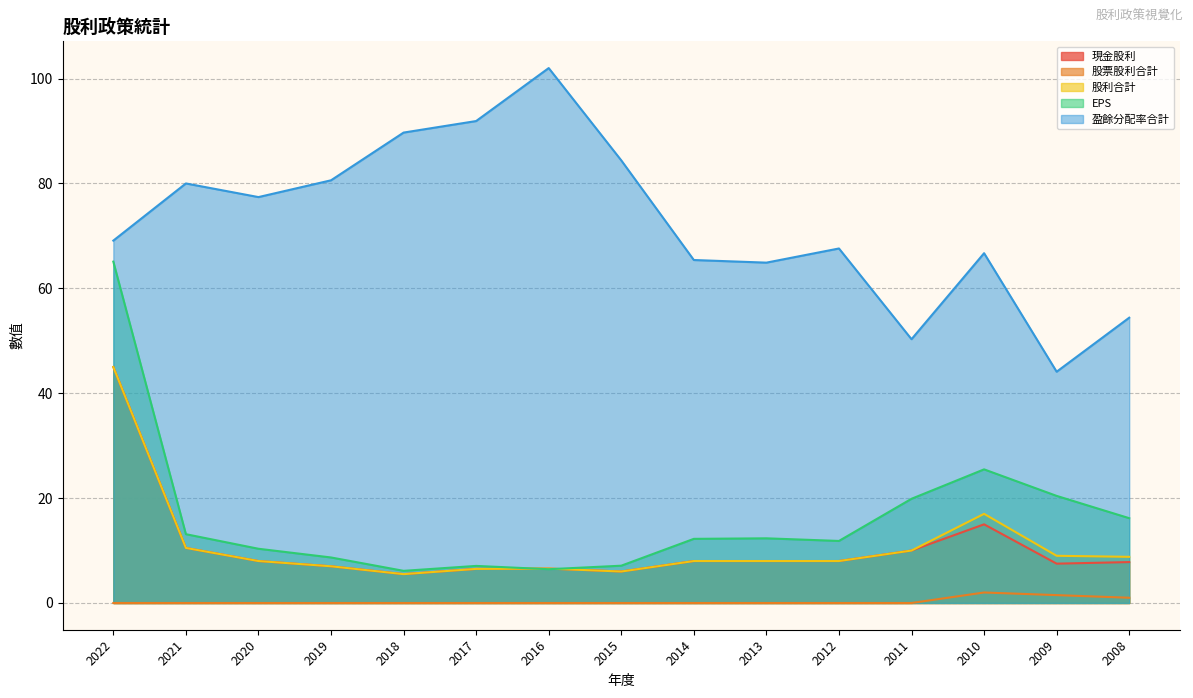

What is the spread (max minus min) of values at 2016?

102.0